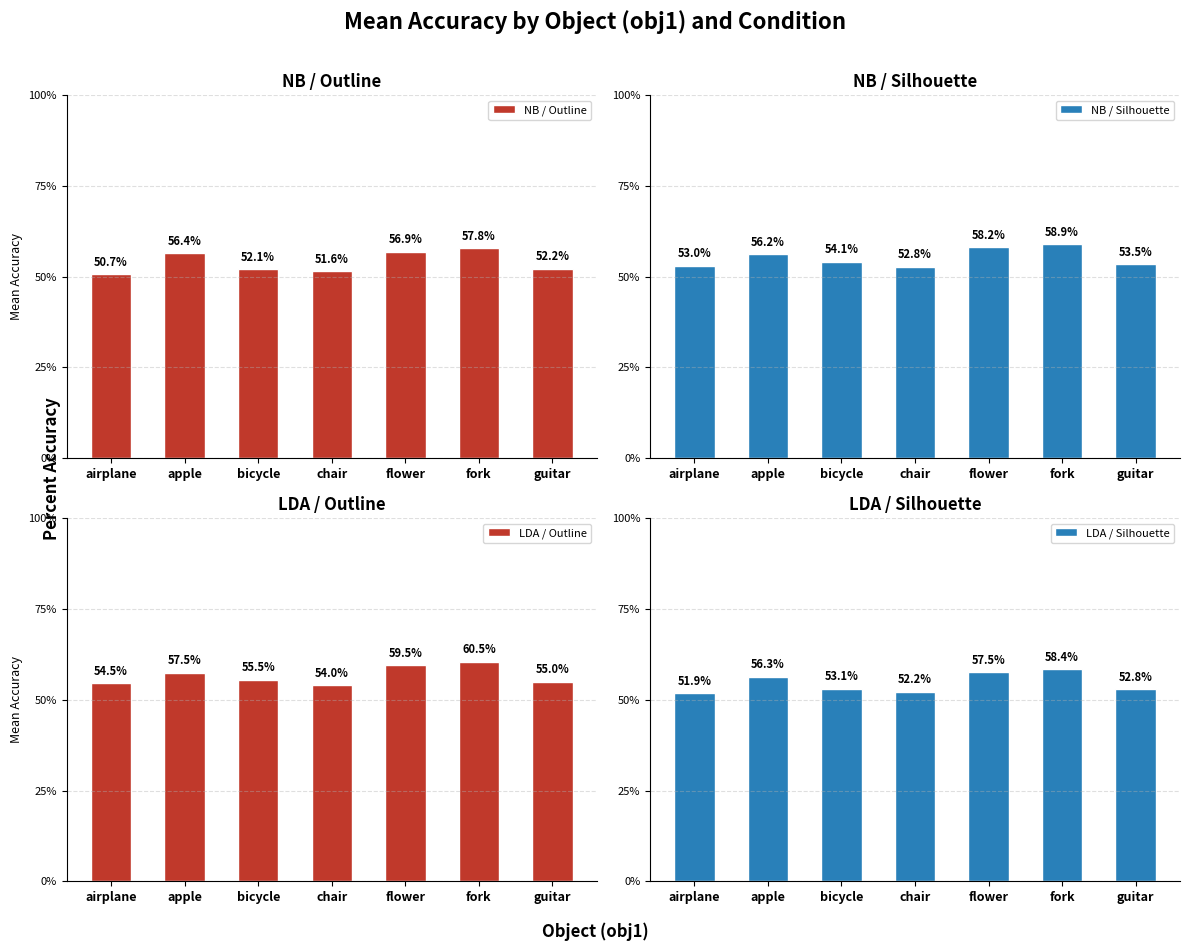

The NB / Silhouette series shows 0.6 at fork. True or false?

True